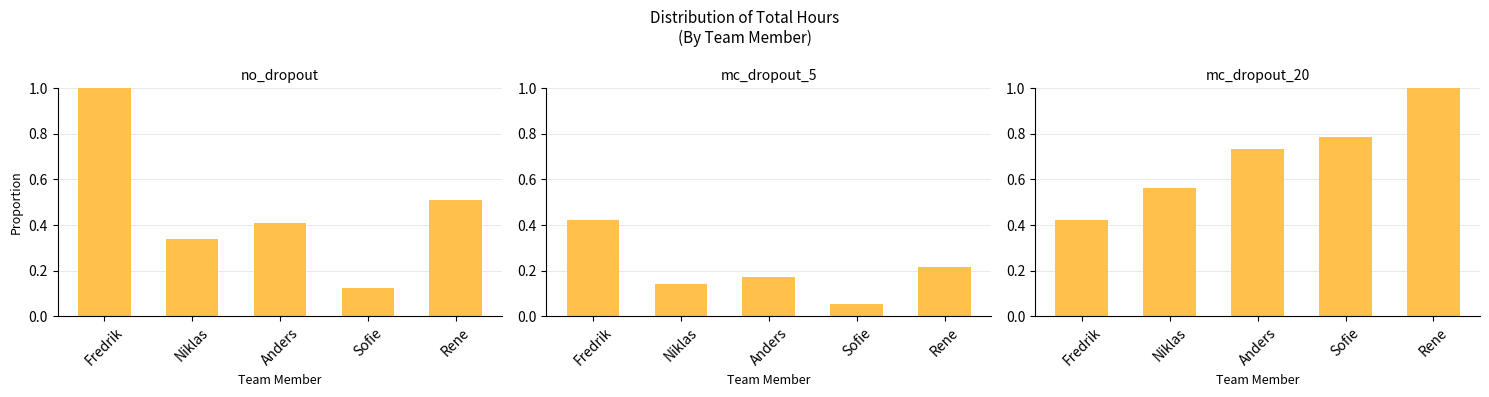

What is the sum of the values at Anders and Fredrik?

1.2